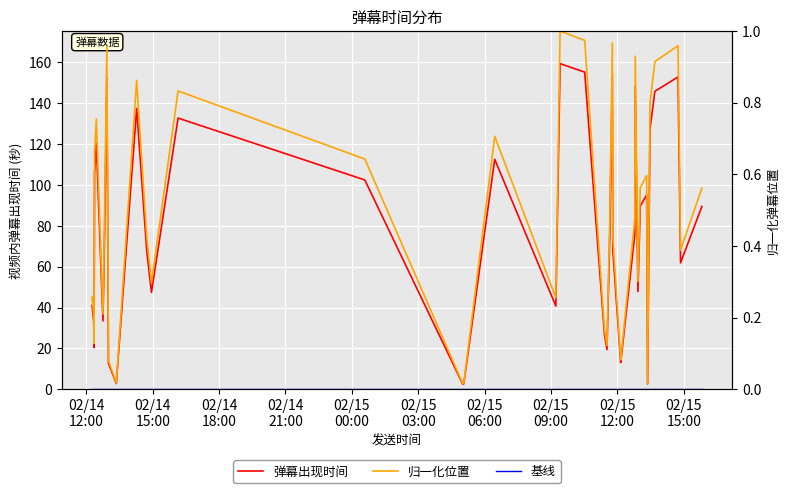

What are all the series names shown in the legend?

弹幕出现时间, 基线, 归一化位置